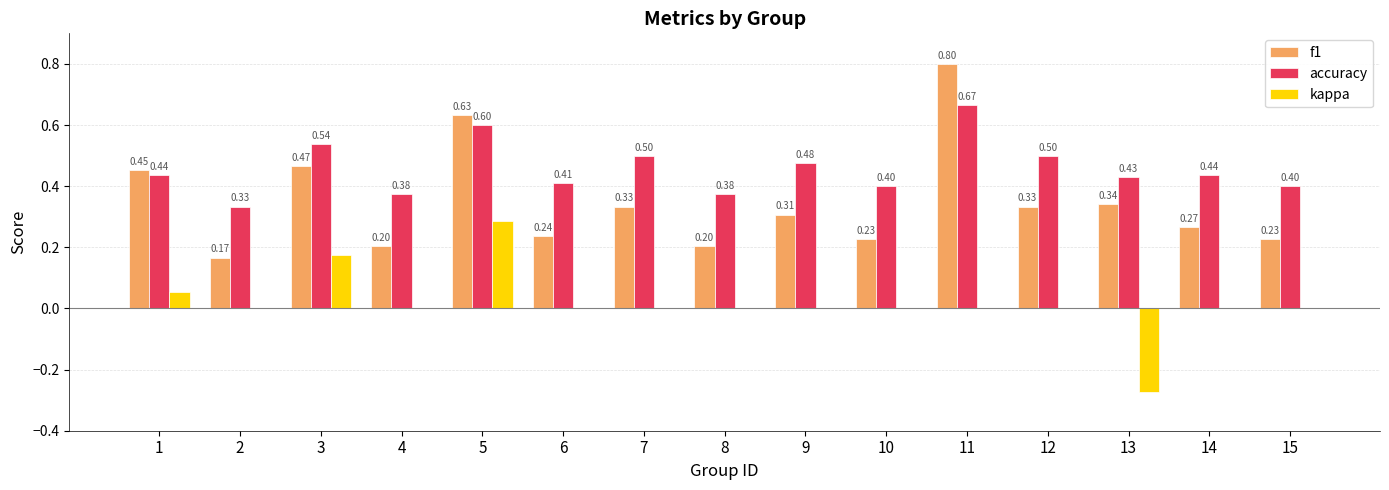

Is the value of kappa at 9 greater than the value of accuracy at 3?

No